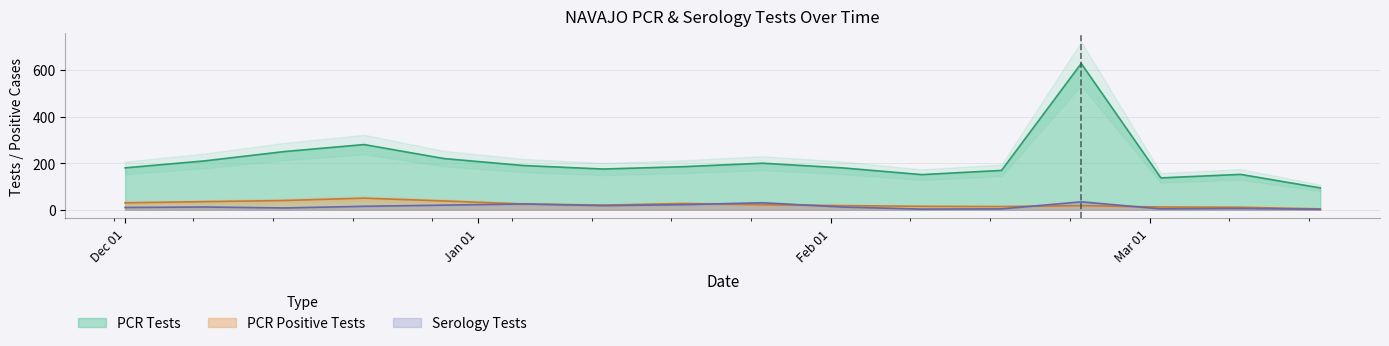

What is the highest value of the PCR Tests series?

628